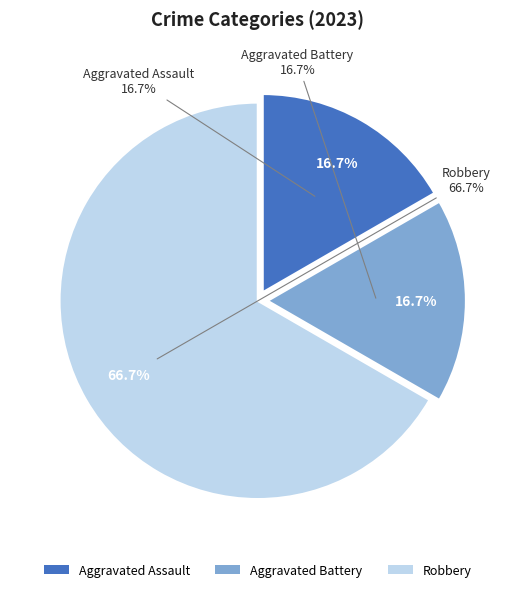

To the nearest percent, what is the difference between the largest and smallest slice percentages?

50%